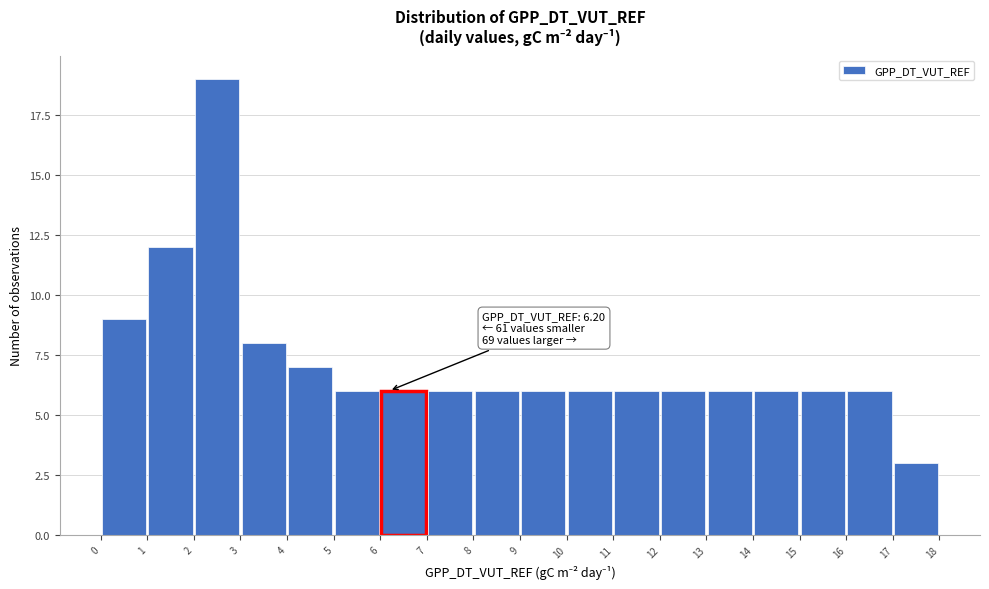

Which range on the x-axis has the tallest bar?

2 to 3